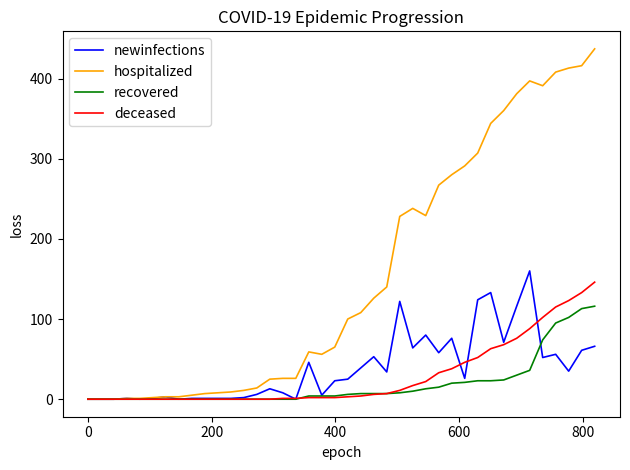

What is the maximum value for newinfections?

160